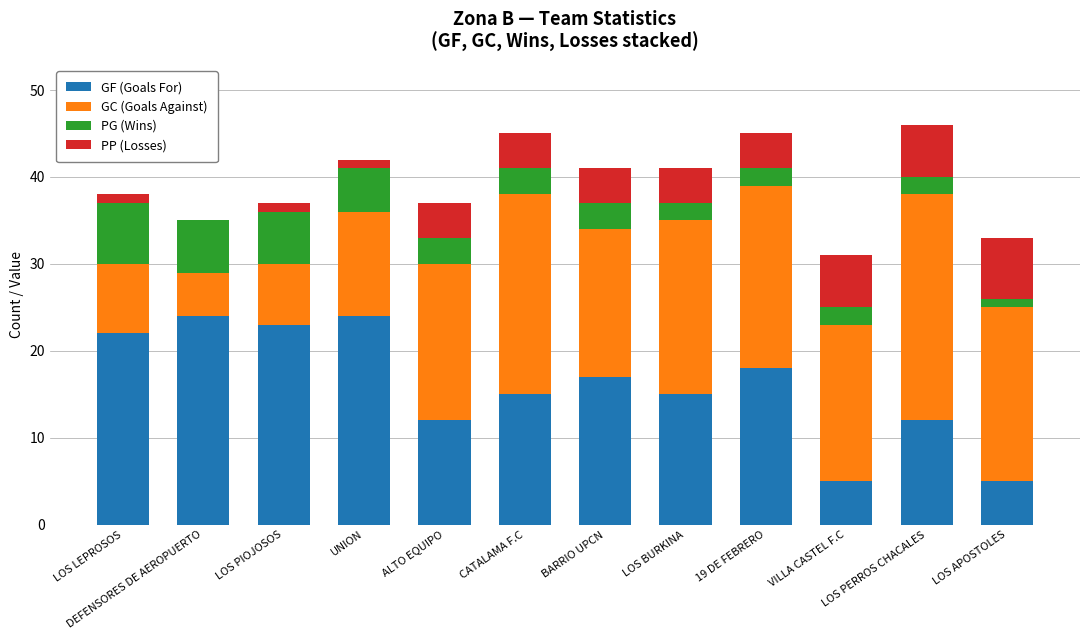

What is the total value across all series at 19 DE FEBRERO?

45